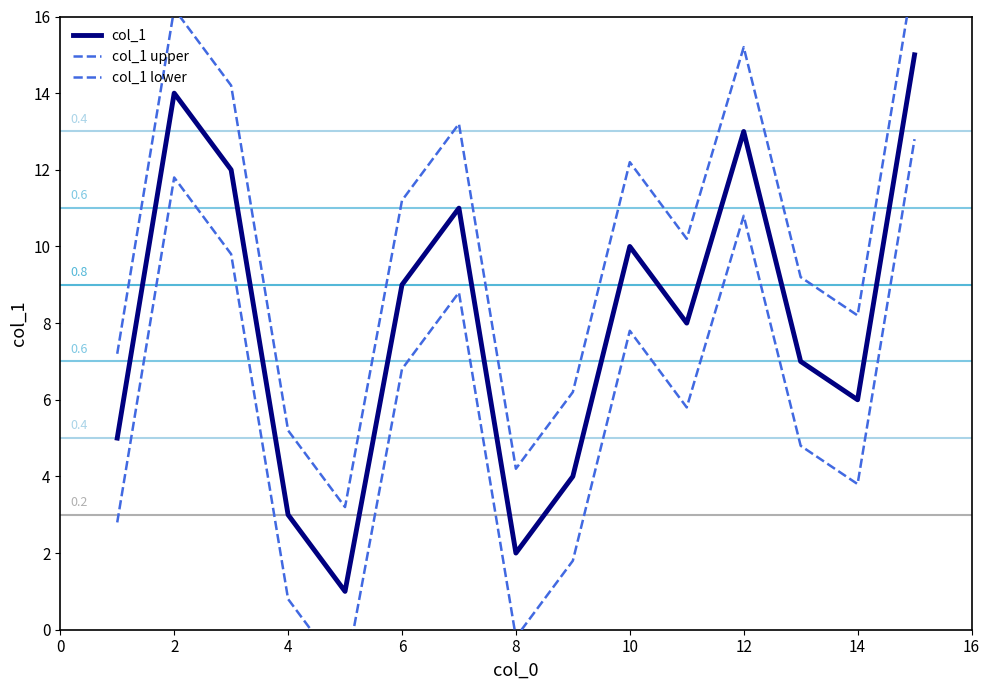

Does the chart display data point markers on the line(s)?

No